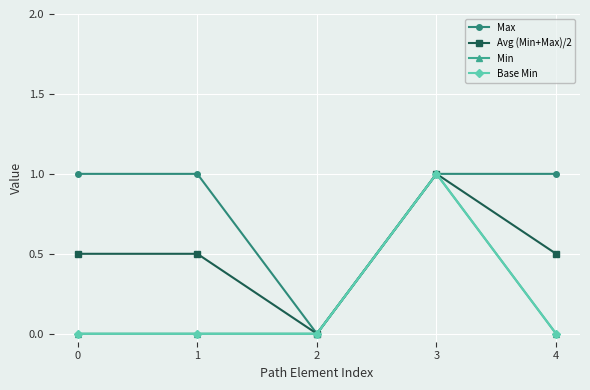

Does the chart have visible grid lines?

Yes